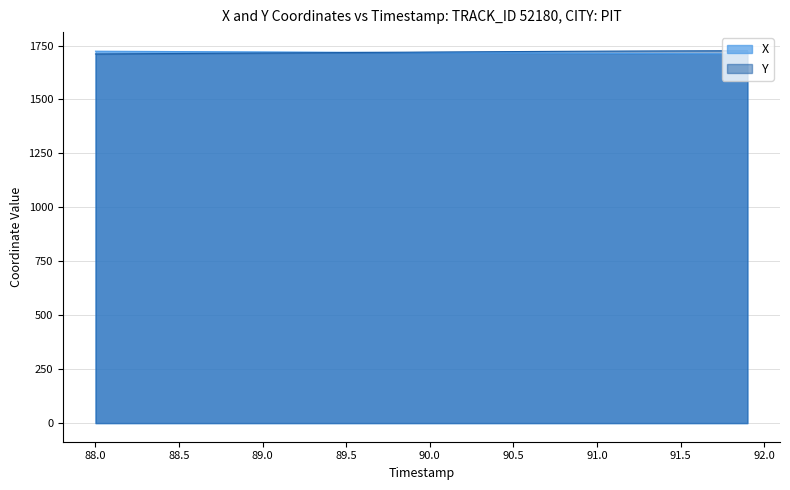

Count the number of data series in this chart.

2